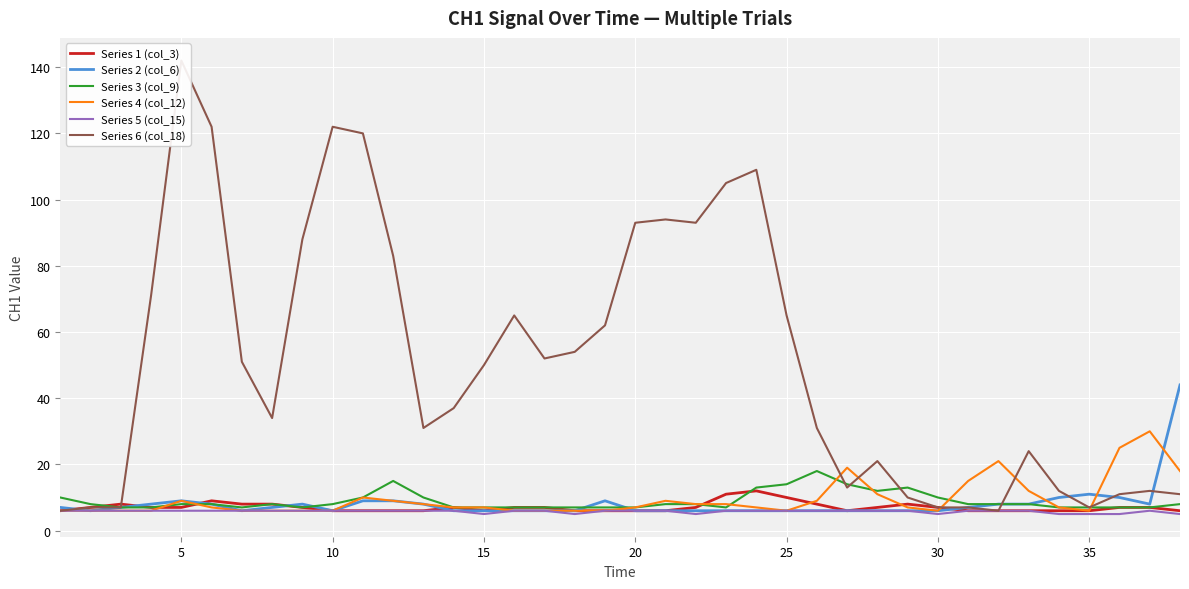

Which series has the widest spread of values?

Series 6 (col_18)